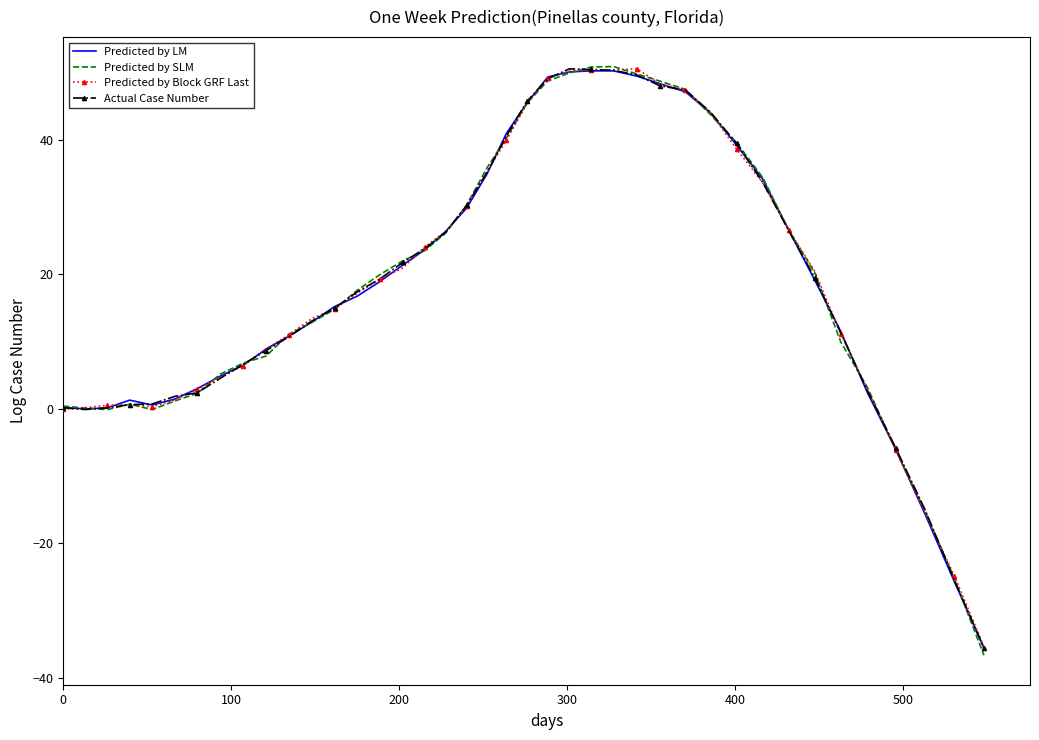

Which series has the widest spread of values?

Predicted by SLM